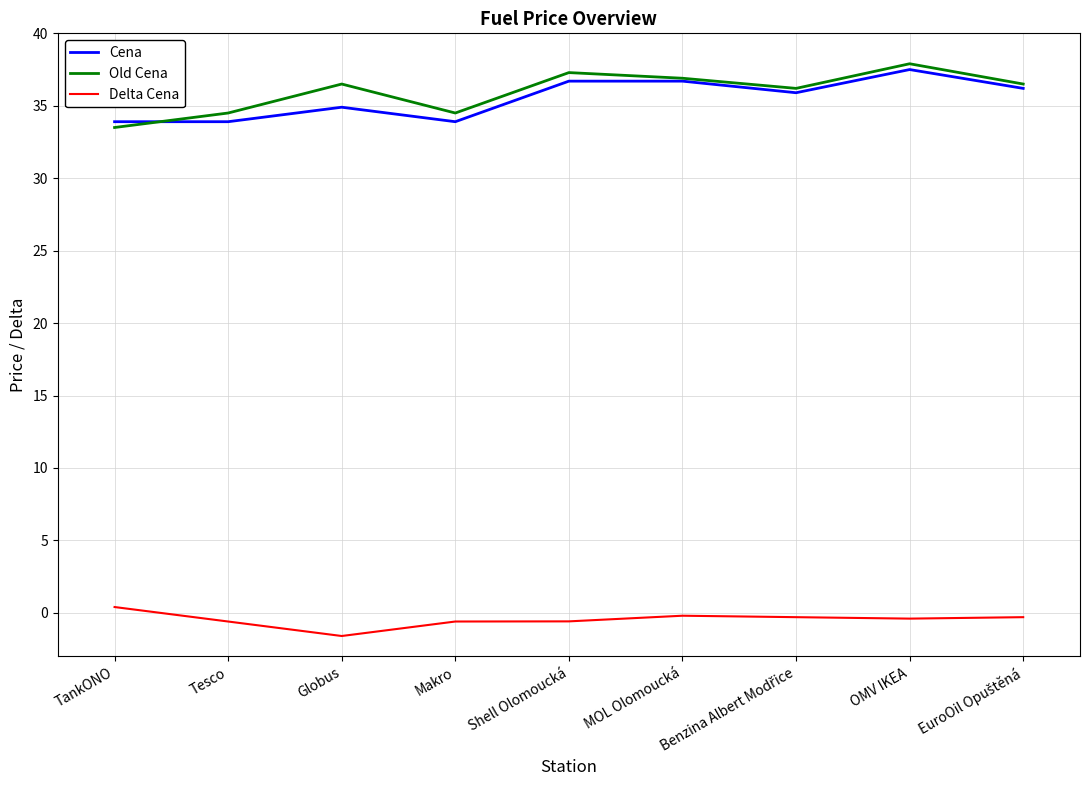

Does the chart have visible grid lines?

Yes